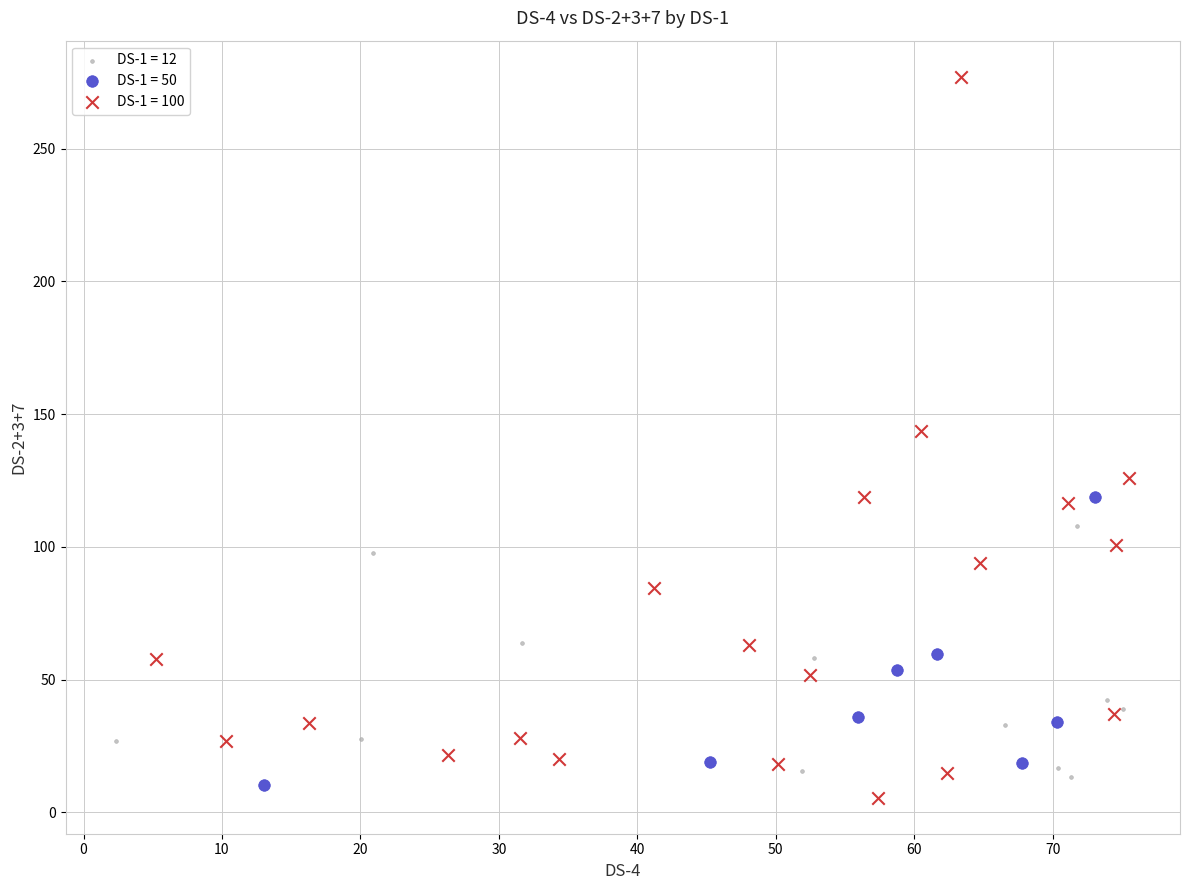

What are all the series names shown in the legend?

DS-1 = 12, DS-1 = 50, DS-1 = 100